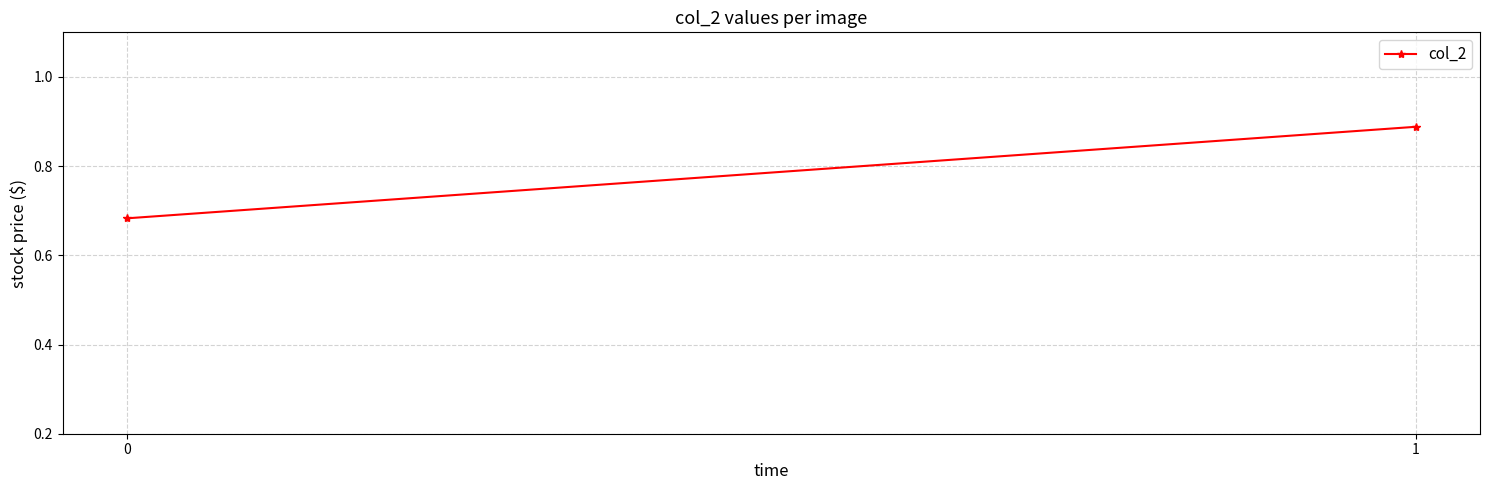

What is the change in value from 0 to 1?

+0.2